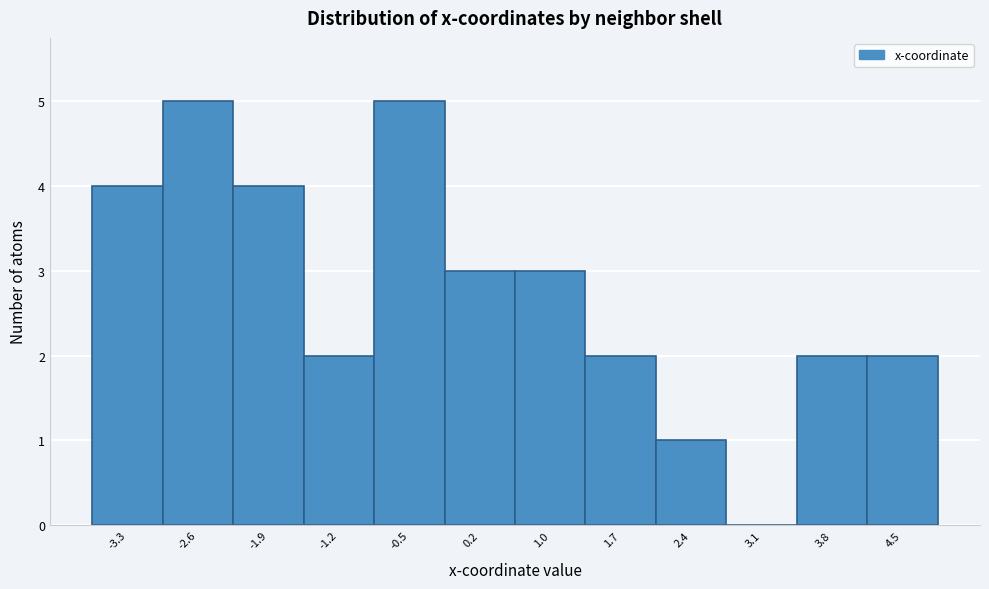

Reading left to right, list every bar in this chart as the range it spans on the x-axis followed by its height. Neither the bar edges nor the heights are printed on the chart, so give them approximately, as read against the axes.

-3.7 to -3.0: 4
-3.0 to -2.3: 5
-2.3 to -1.5: 4
-1.5 to -0.8: 2
-0.8 to -0.1: 5
-0.1 to 0.6: 3
0.6 to 1.3: 3
1.3 to 2.0: 2
2.0 to 2.7: 1
2.7 to 3.5: 0
3.5 to 4.2: 2
4.2 to 4.9: 2